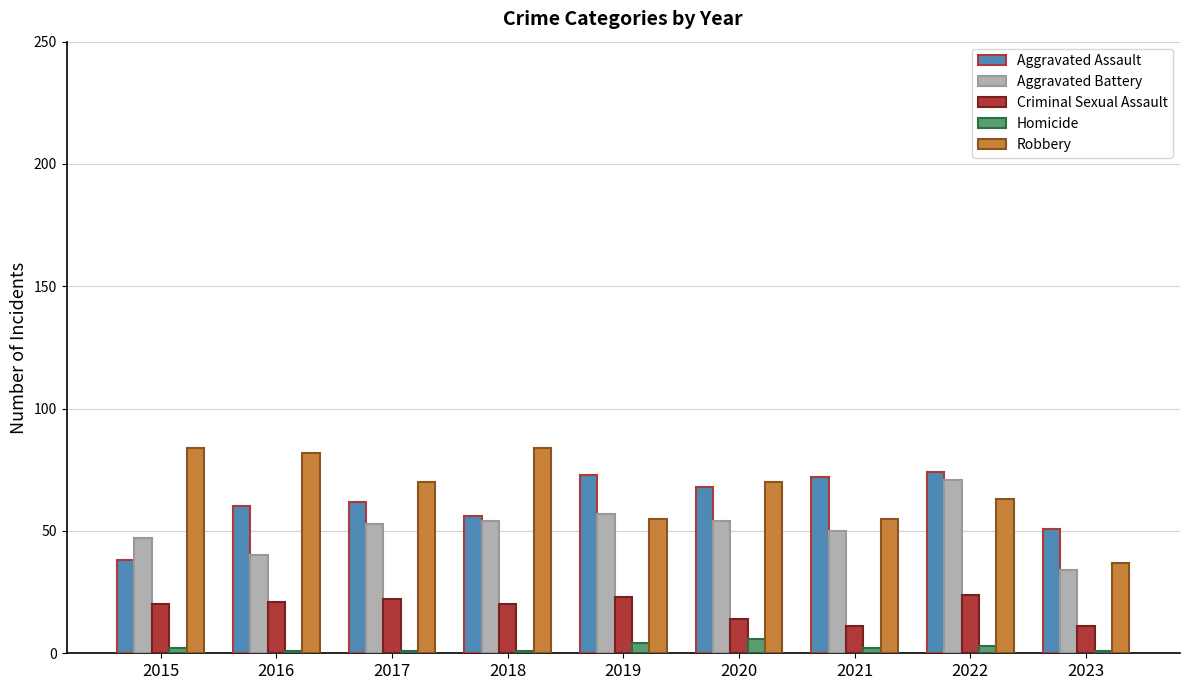

What are all the series names shown in the legend?

Aggravated Assault, Aggravated Battery, Criminal Sexual Assault, Homicide, Robbery